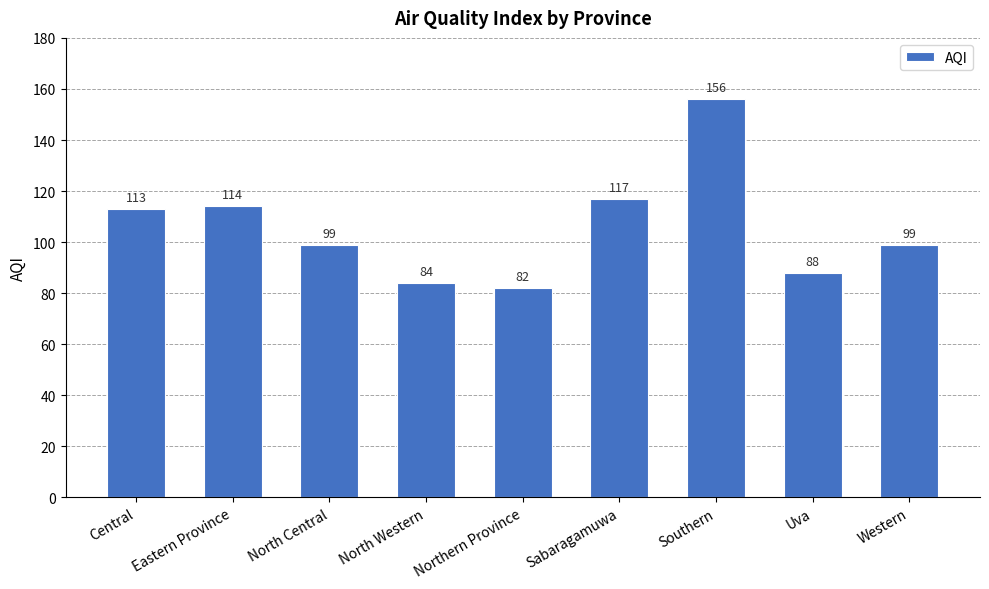

True or false: the data shows 34 at Uva.

False